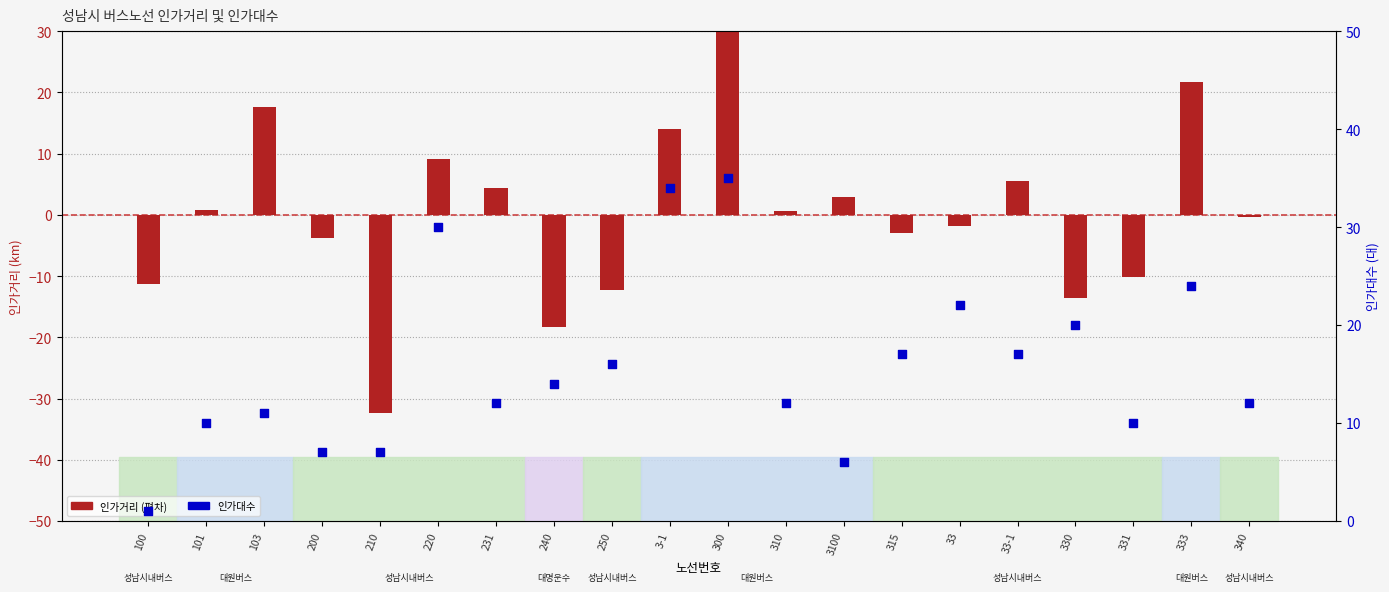

Which series has the largest total across all categories?

인가대수